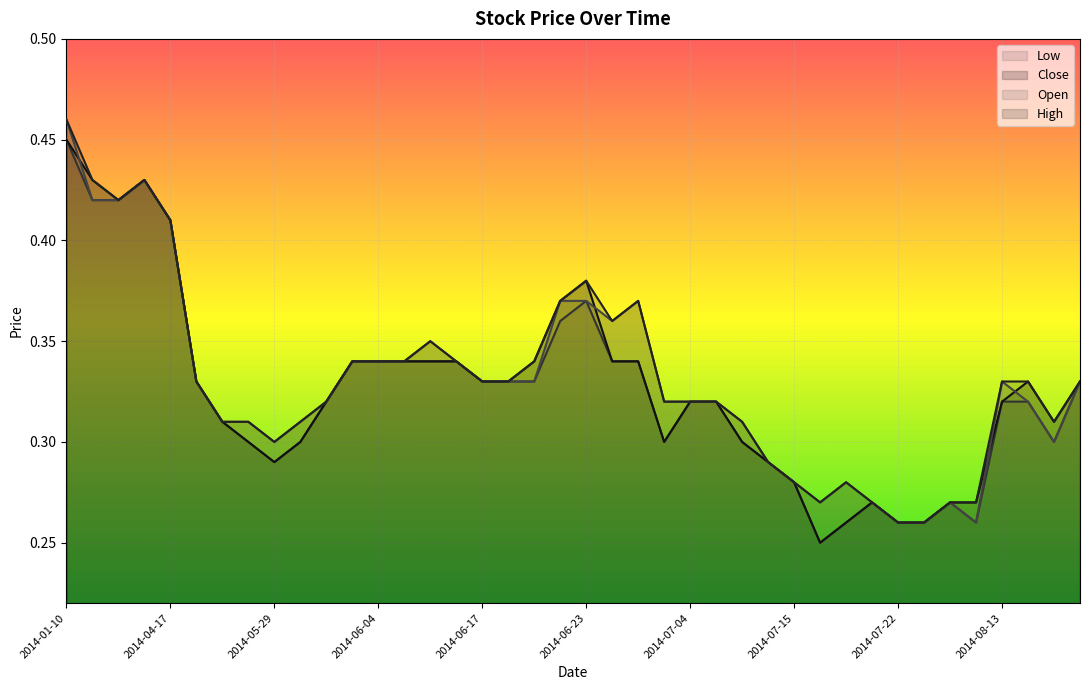

Which series has the largest range (max minus min)?

High